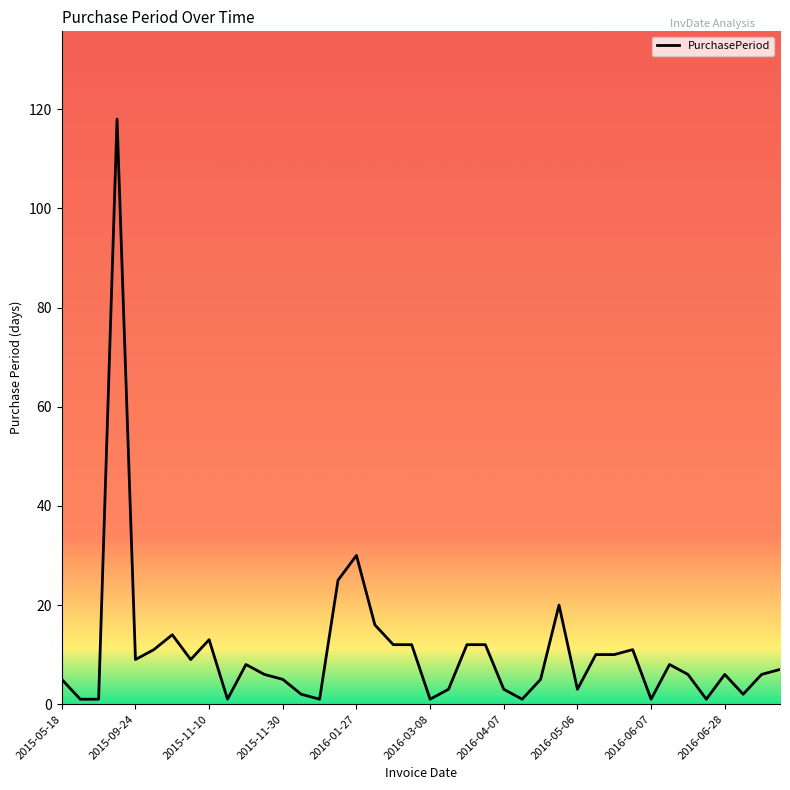

What is the difference between the maximum and minimum values?

117